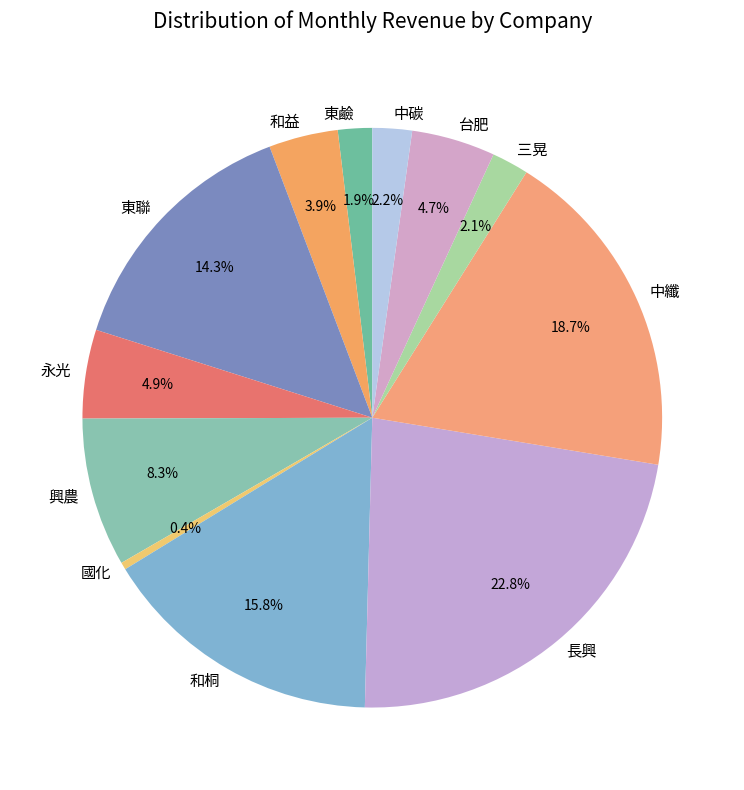

Is it true that 和桐 is 16% of the pie?

True